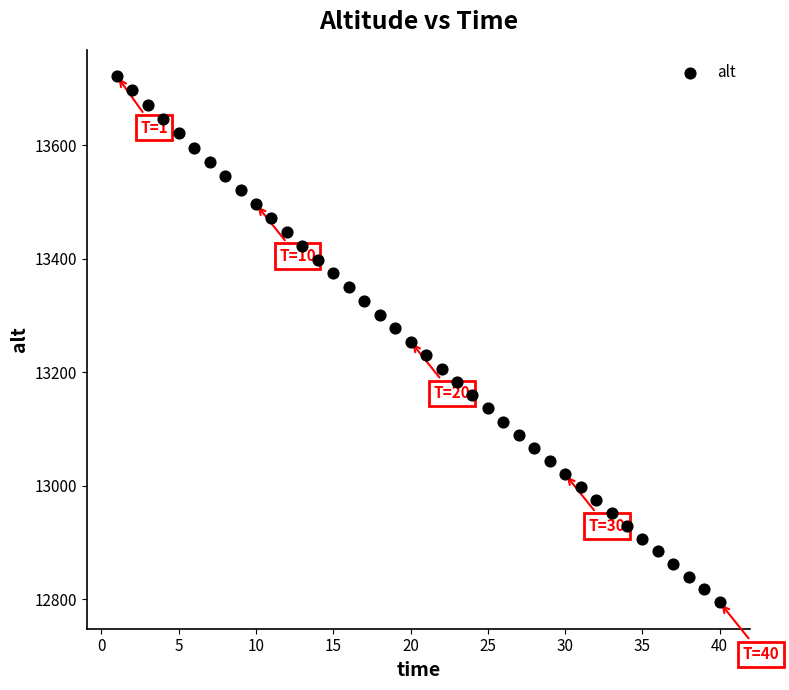

What is the range of Y values (max minus min)?

928